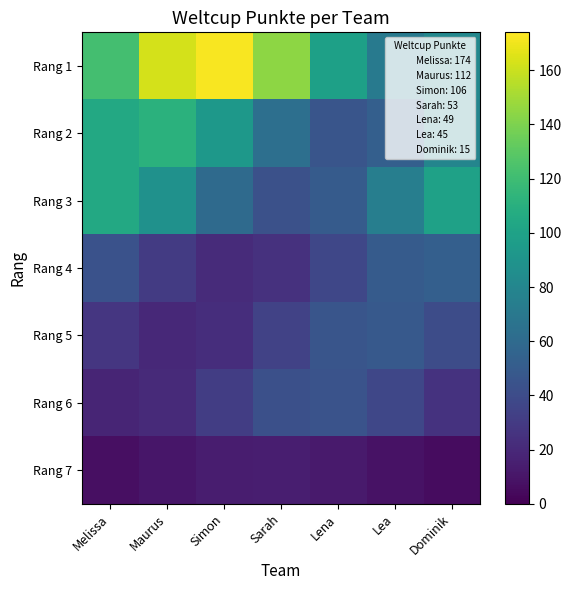

Between Maurus and Melissa, which is larger?

Maurus